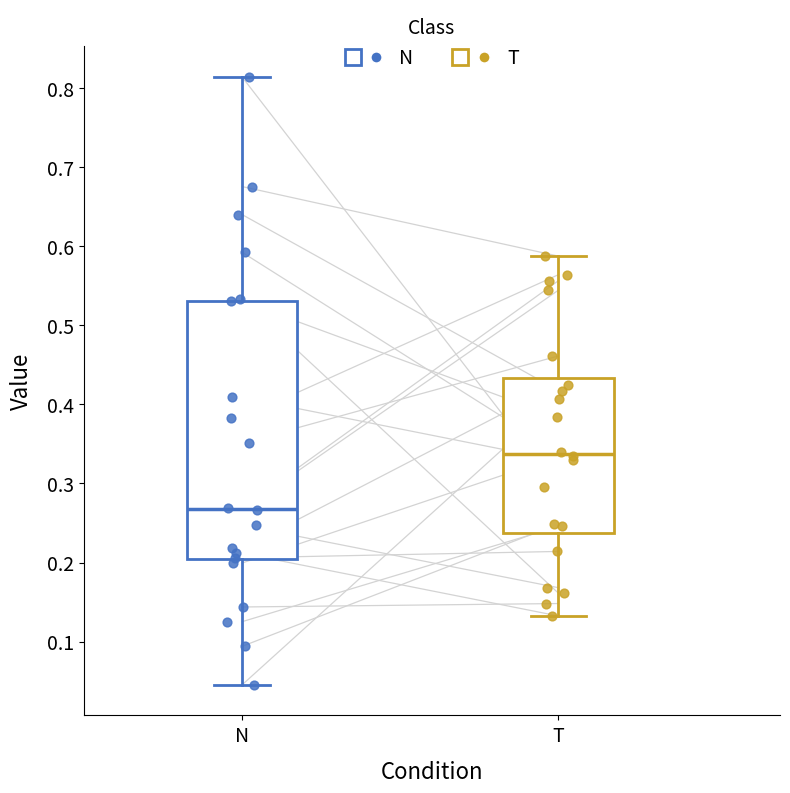

Reading left to right, transcribe this box plot: for each box, give where its median line is, the range the box spans, and where its two whiskers end, as read against the y-axis. The values are not printed on the chart, so give them approximately, as read against the axis.

N: median 0.27, box 0.20 to 0.53, whiskers 0.05 to 0.81
T: median 0.34, box 0.24 to 0.43, whiskers 0.13 to 0.59